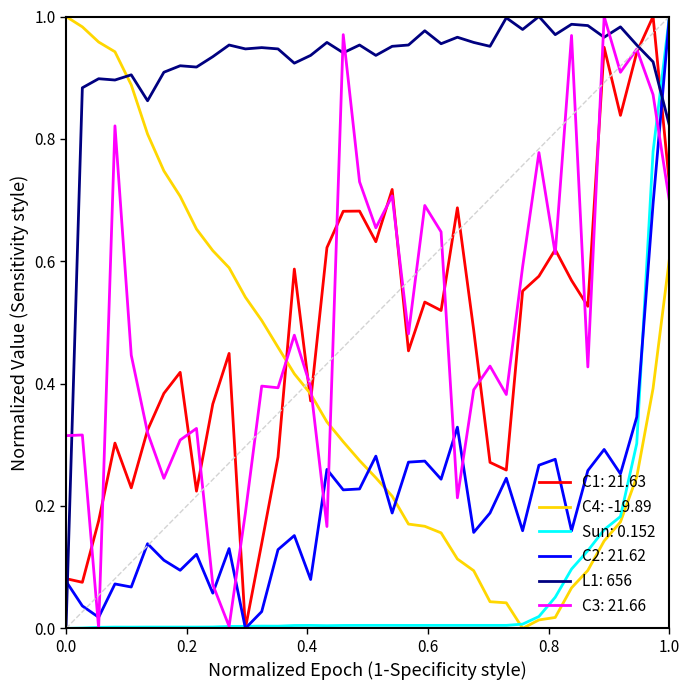

Does the chart have visible grid lines?

No